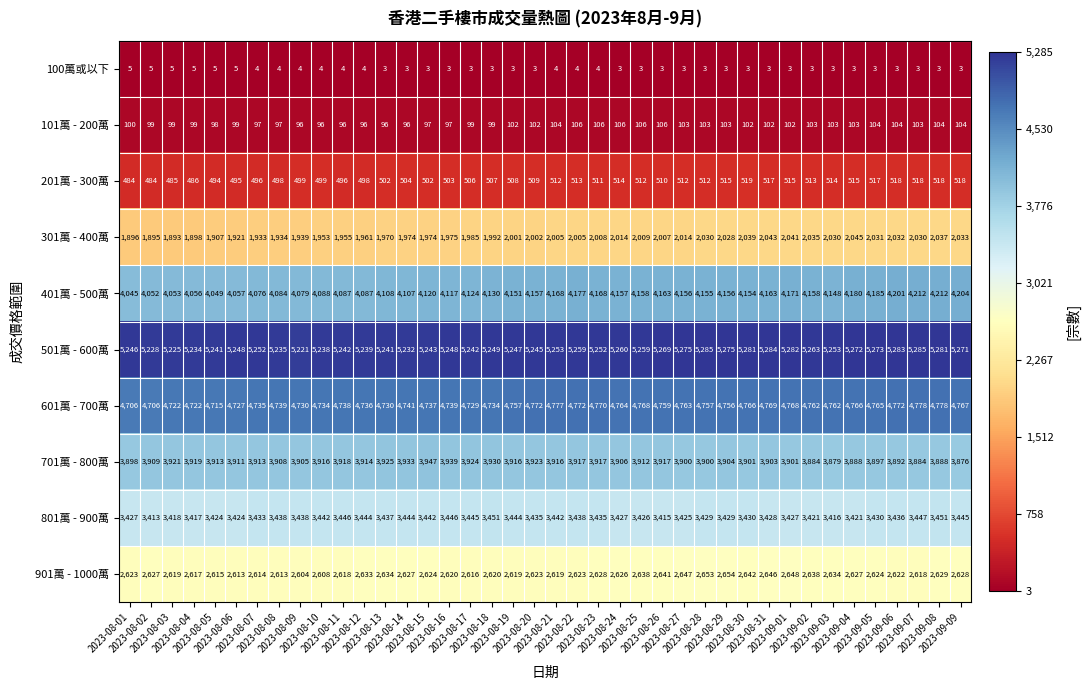

Which series has the largest total across all categories?

501萬 - 600萬